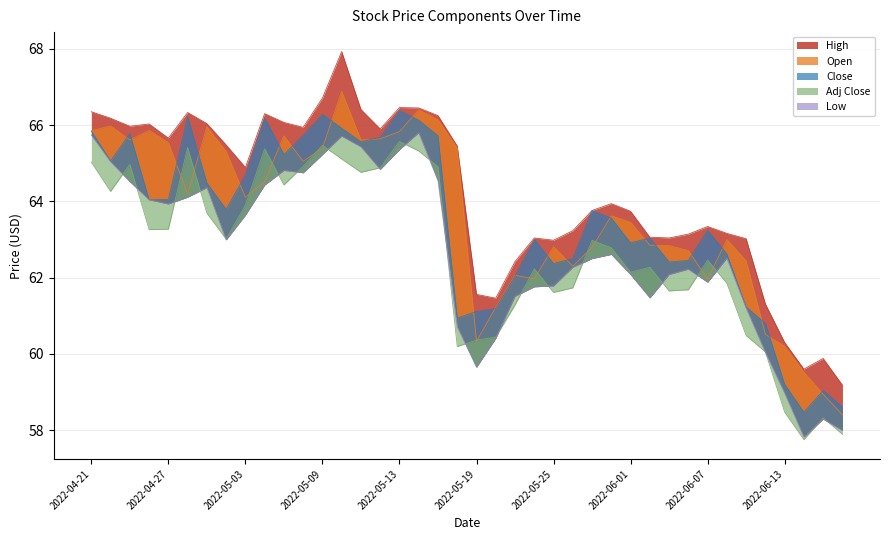

What is the minimum value shown in the chart?

57.8